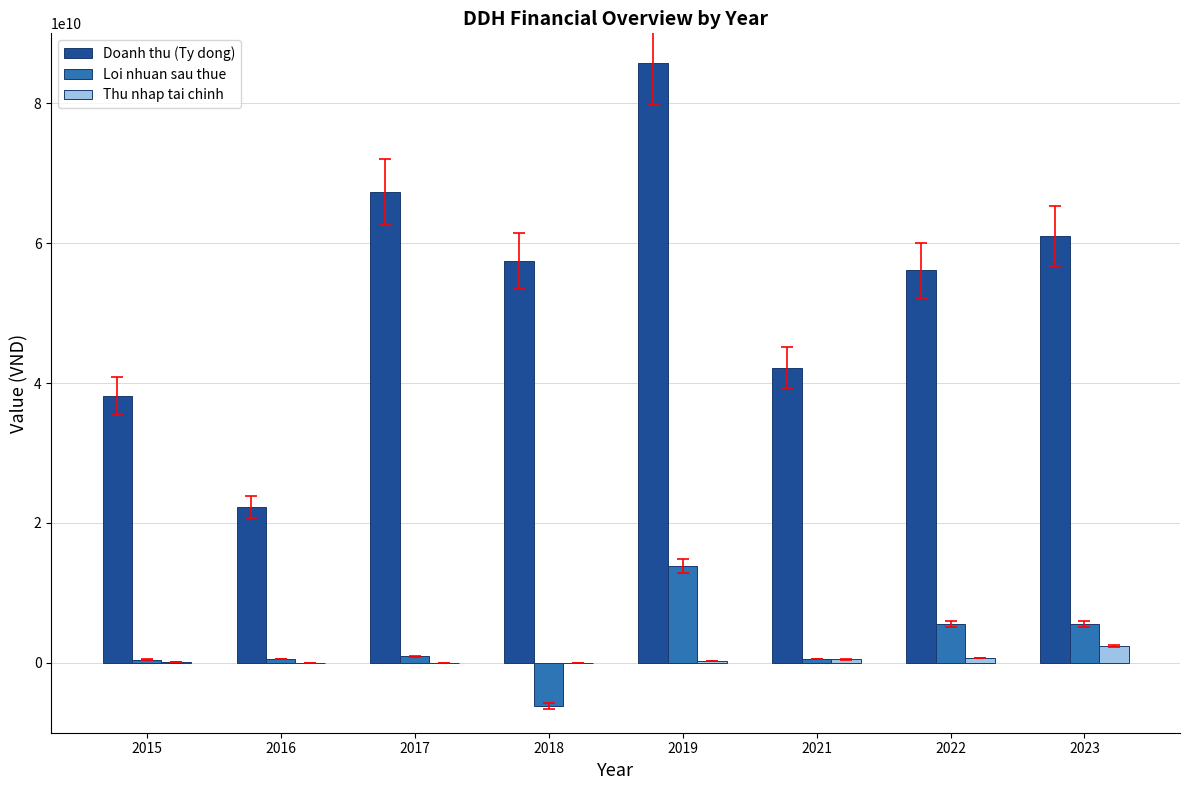

What is the maximum value for Thu nhap tai chinh?

2369773733